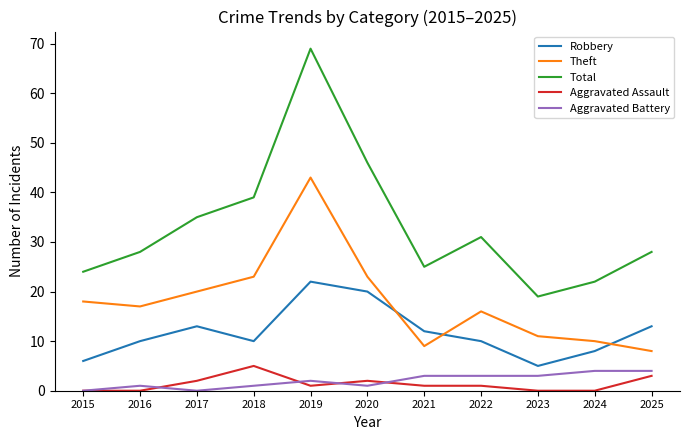

The value of Total at 2024 is 39. True or false?

False